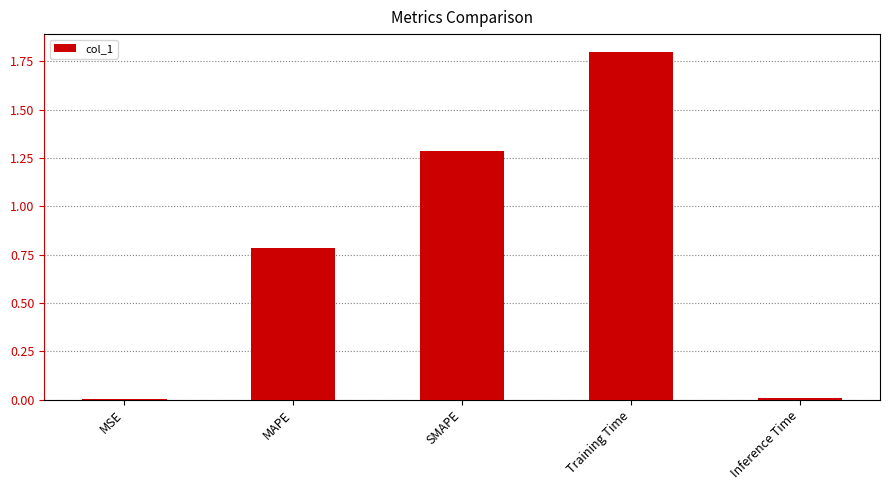

What is the difference between the values at Training Time and Inference Time?

1.8